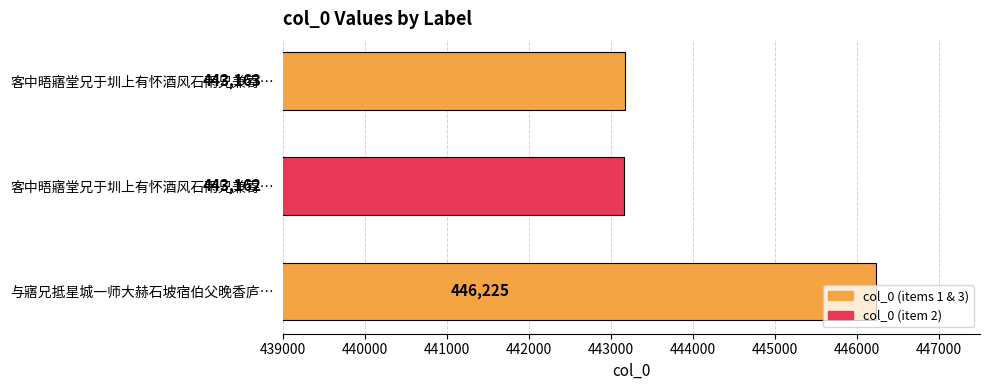

Are the bars horizontal?

Yes